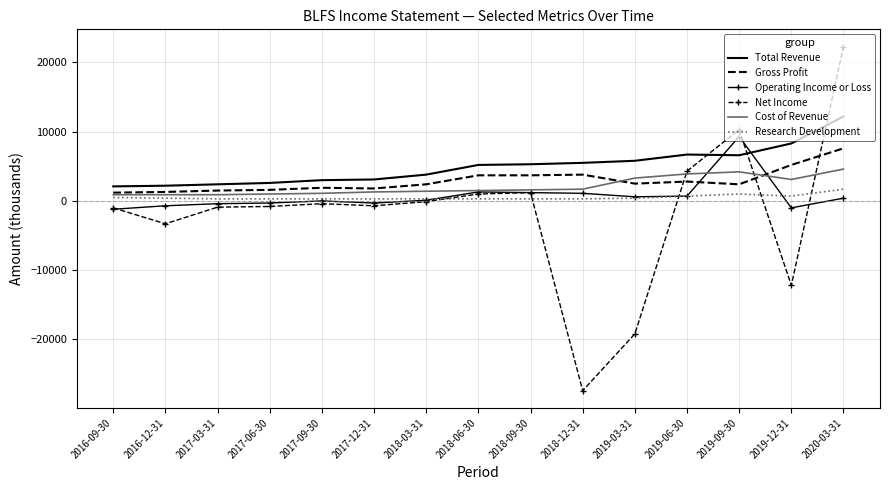

What is the total value across all series at 2018-09-30?

13300